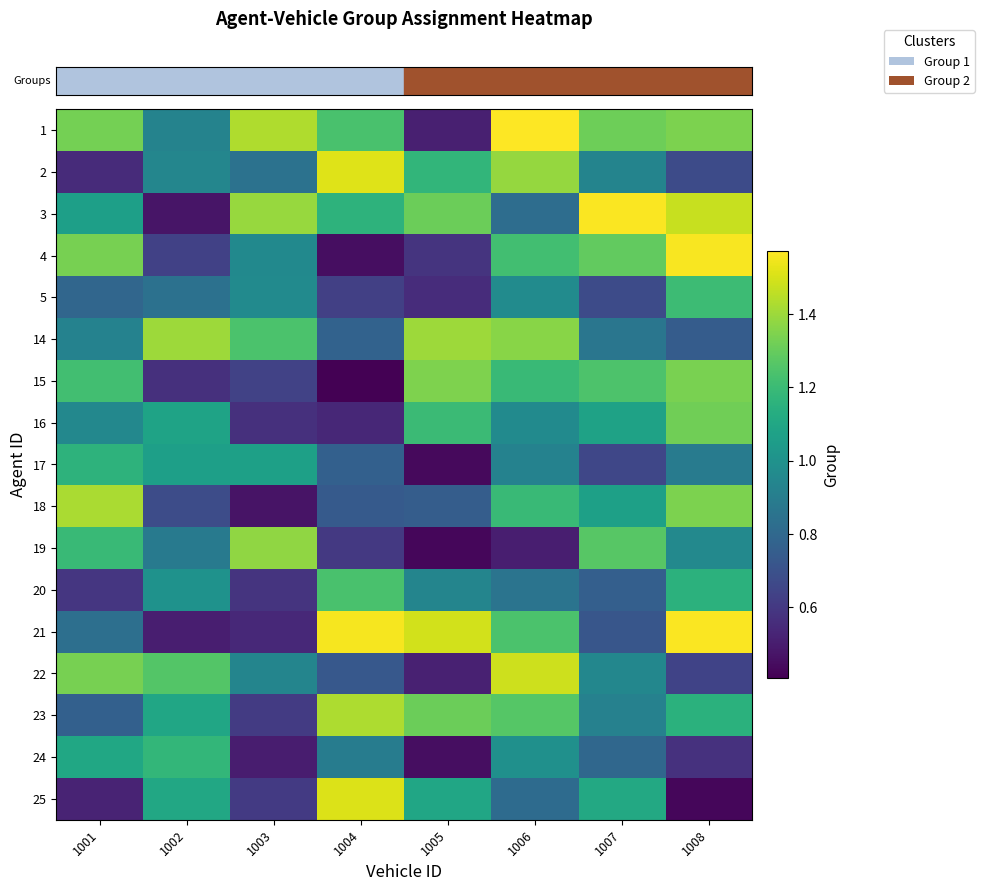

Reading left to right, extract all data points from this chart.

row_0: 1001=1.3	1002=0.9	1003=1.4	1004=1.2	1005=0.5	1006=1.6	1007=1.3	1008=1.3
row_1: 1001=0.6	1002=0.9	1003=0.8	1004=1.5	1005=1.2	1006=1.4	1007=0.9	1008=0.7
row_2: 1001=1.1	1002=0.5	1003=1.4	1004=1.2	1005=1.3	1006=0.8	1007=1.6	1008=1.5
row_3: 1001=1.3	1002=0.6	1003=1.0	1004=0.5	1005=0.6	1006=1.2	1007=1.3	1008=1.6
row_4: 1001=0.8	1002=0.8	1003=1.0	1004=0.6	1005=0.6	1006=1.0	1007=0.7	1008=1.2
row_5: 1001=0.9	1002=1.4	1003=1.2	1004=0.8	1005=1.4	1006=1.4	1007=0.9	1008=0.7
row_6: 1001=1.2	1002=0.6	1003=0.6	1004=0.4	1005=1.3	1006=1.2	1007=1.2	1008=1.3
row_7: 1001=1.0	1002=1.1	1003=0.6	1004=0.5	1005=1.2	1006=1.0	1007=1.1	1008=1.3
row_8: 1001=1.2	1002=1.1	1003=1.1	1004=0.8	1005=0.4	1006=0.9	1007=0.7	1008=0.9
row_9: 1001=1.4	1002=0.7	1003=0.5	1004=0.7	1005=0.8	1006=1.2	1007=1.1	1008=1.3
row_10: 1001=1.2	1002=0.9	1003=1.4	1004=0.6	1005=0.4	1006=0.5	1007=1.3	1008=1.0
row_11: 1001=0.6	1002=1.0	1003=0.6	1004=1.2	1005=0.9	1006=0.9	1007=0.8	1008=1.2
row_12: 1001=0.8	1002=0.5	1003=0.5	1004=1.6	1005=1.5	1006=1.2	1007=0.7	1008=1.6
row_13: 1001=1.3	1002=1.3	1003=0.9	1004=0.7	1005=0.5	1006=1.5	1007=0.9	1008=0.6
row_14: 1001=0.8	1002=1.1	1003=0.6	1004=1.4	1005=1.3	1006=1.3	1007=0.9	1008=1.2
row_15: 1001=1.1	1002=1.2	1003=0.5	1004=0.9	1005=0.4	1006=1.0	1007=0.8	1008=0.6
row_16: 1001=0.5	1002=1.1	1003=0.6	1004=1.5	1005=1.1	1006=0.8	1007=1.1	1008=0.4